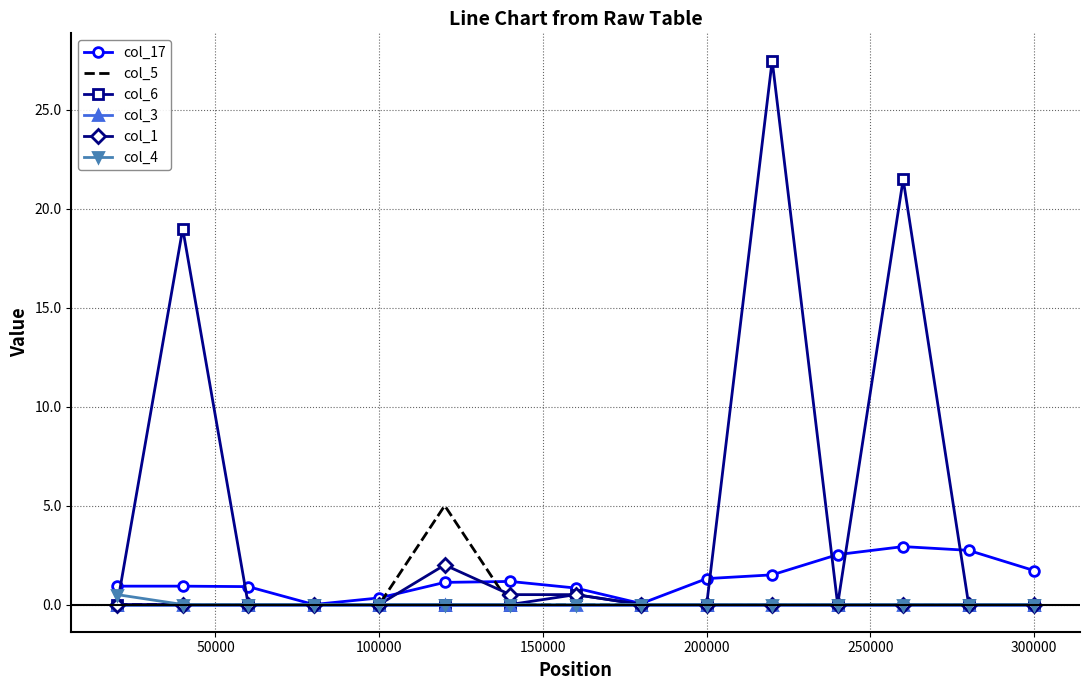

How many categories are shown in the chart?

15